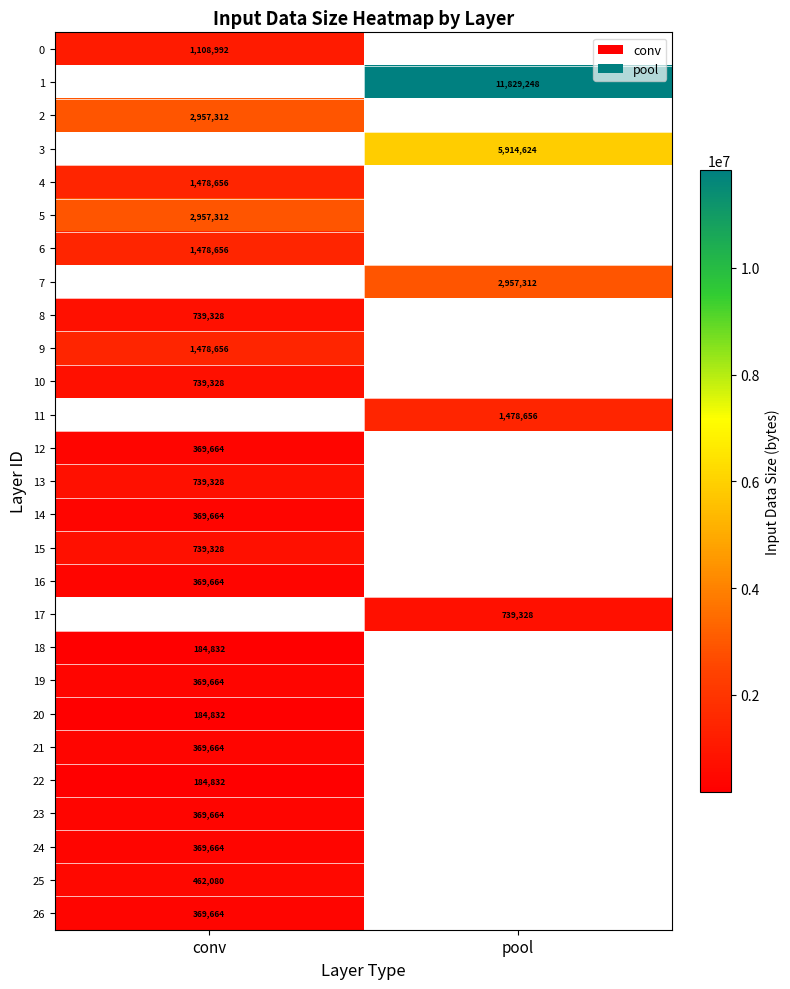

At how many categories does at least one series exceed 3374390?

1